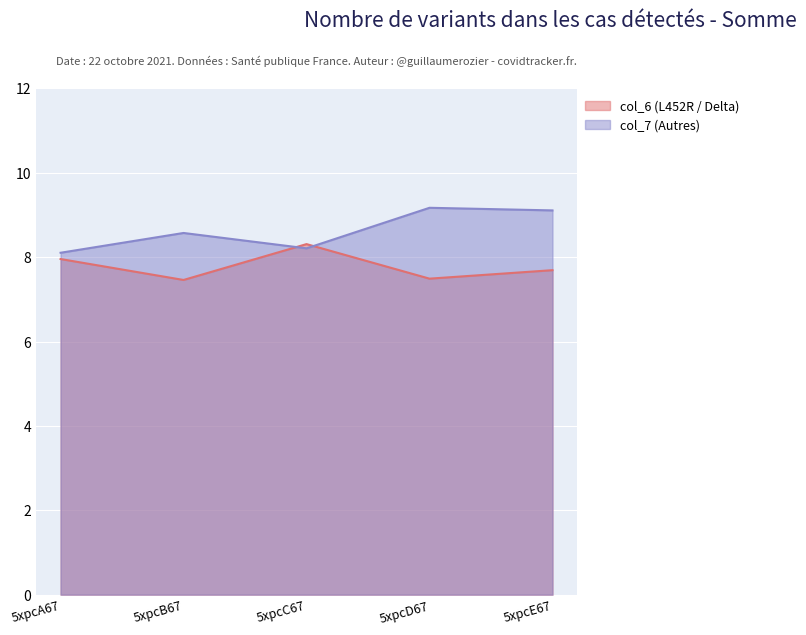

What is the sum of all col_6 values?

38.9